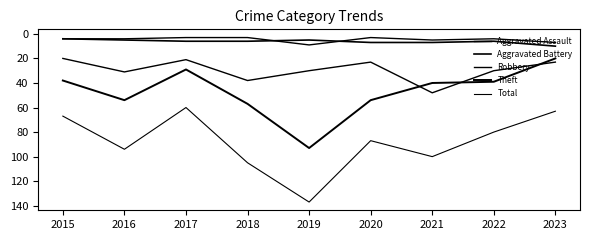

At which category does the chart reach its minimum across all series?

2017